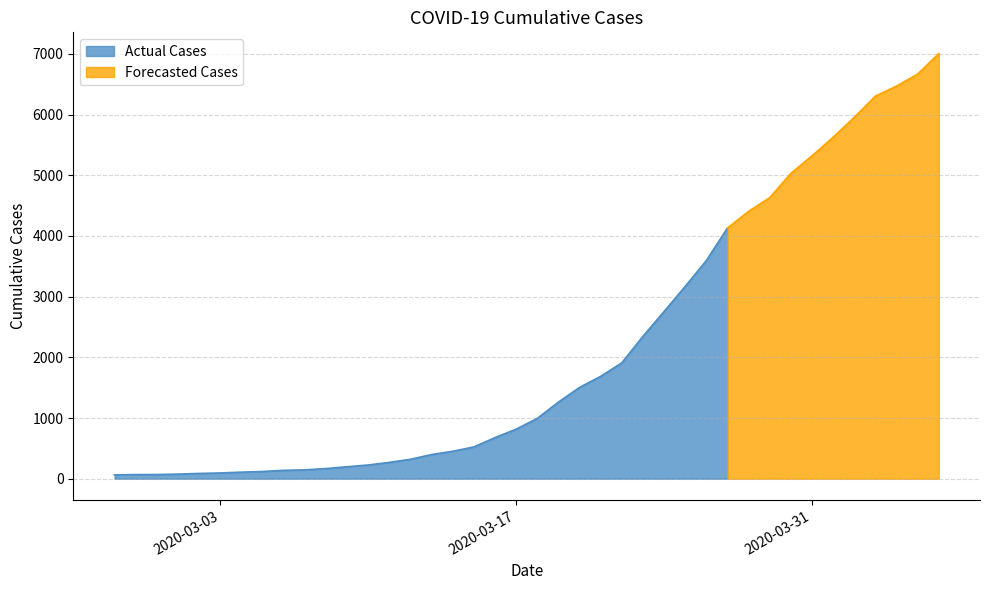

How many values are below 993?

20